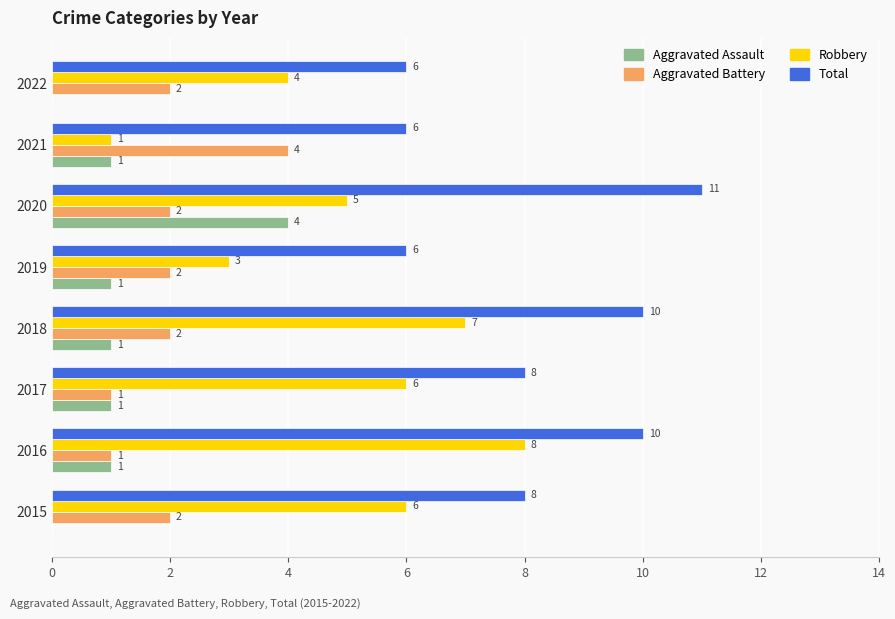

What is the sum of the Aggravated Battery values at 2022 and 2017?

3